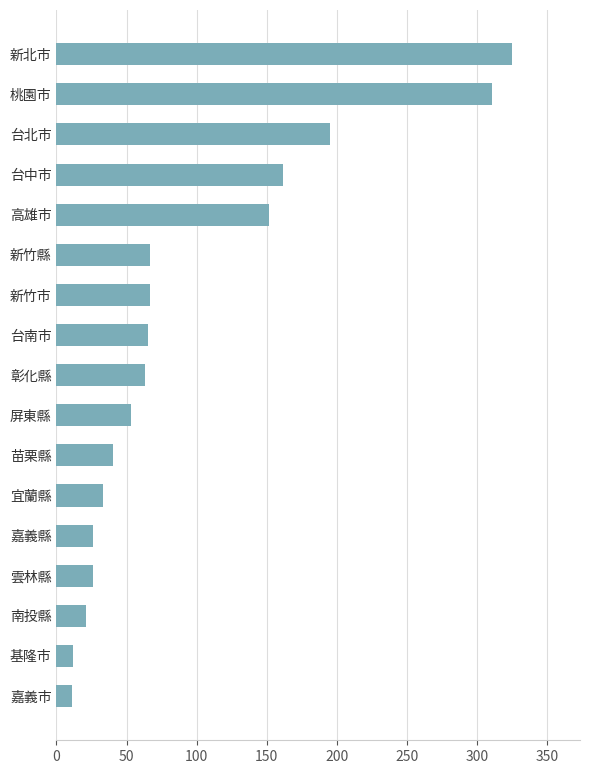

What is the difference between the second highest and minimum values?

300